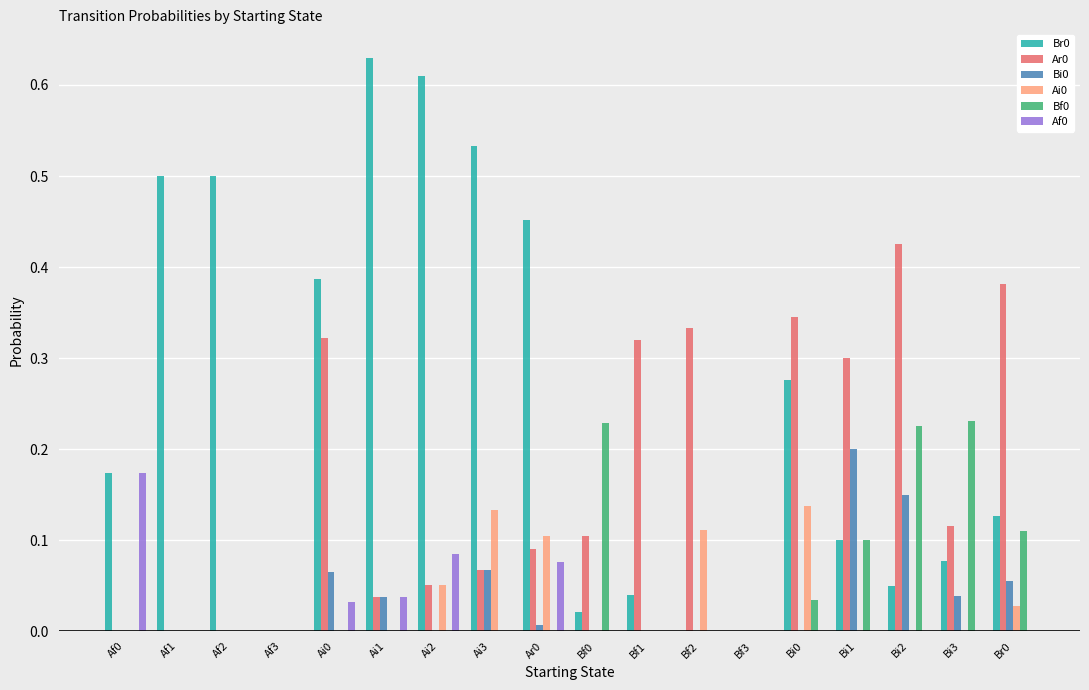

What is the sum of all Br0 values?

4.5